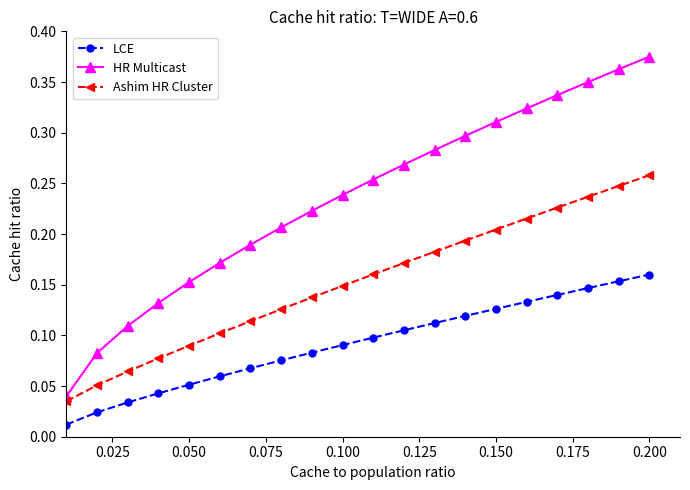

Which series has the largest total across all categories?

HR Multicast